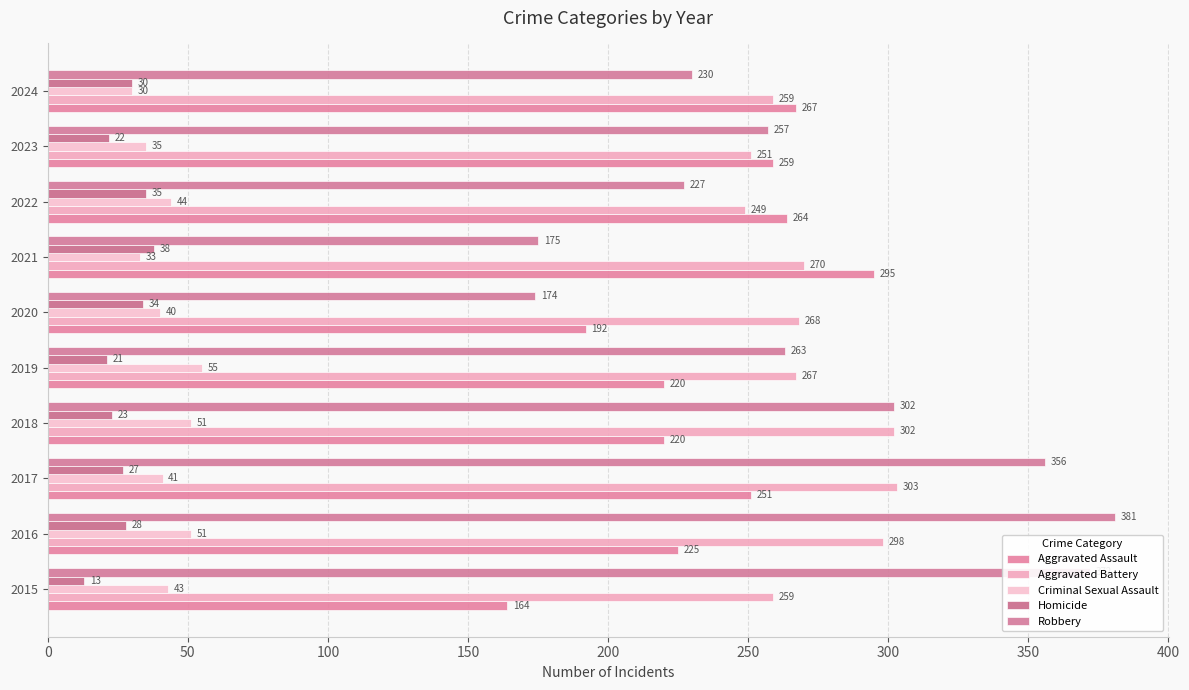

How many data points in Aggravated Battery are less than 268?

5